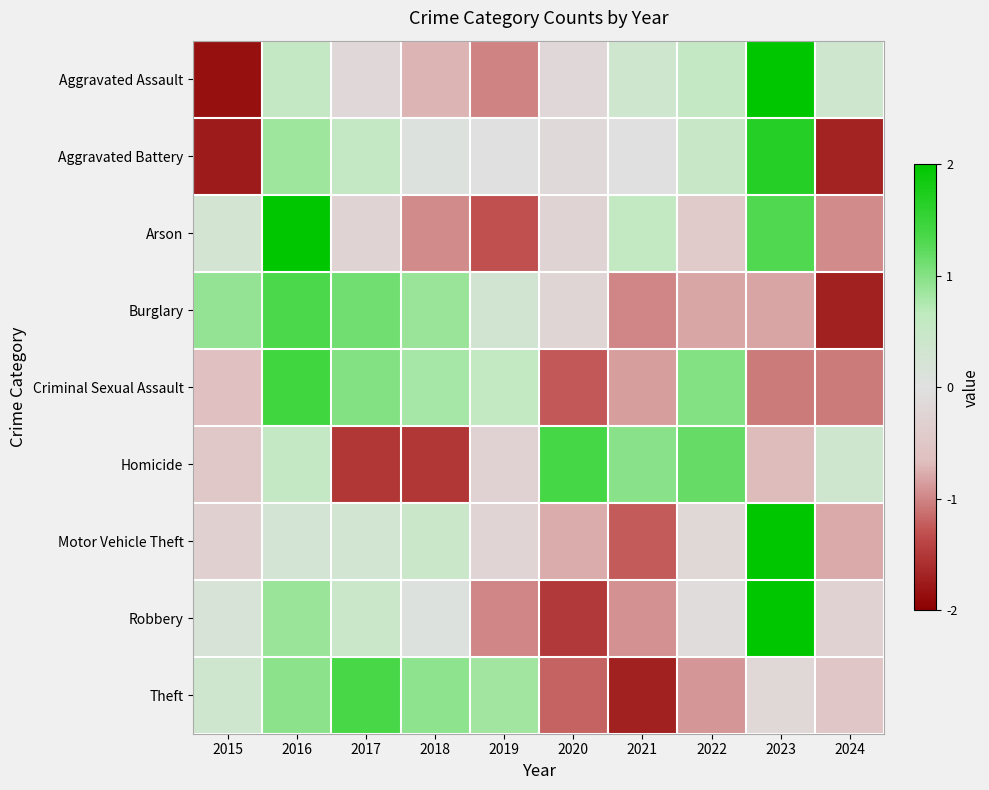

Which series has the widest spread of values?

Aggravated Assault